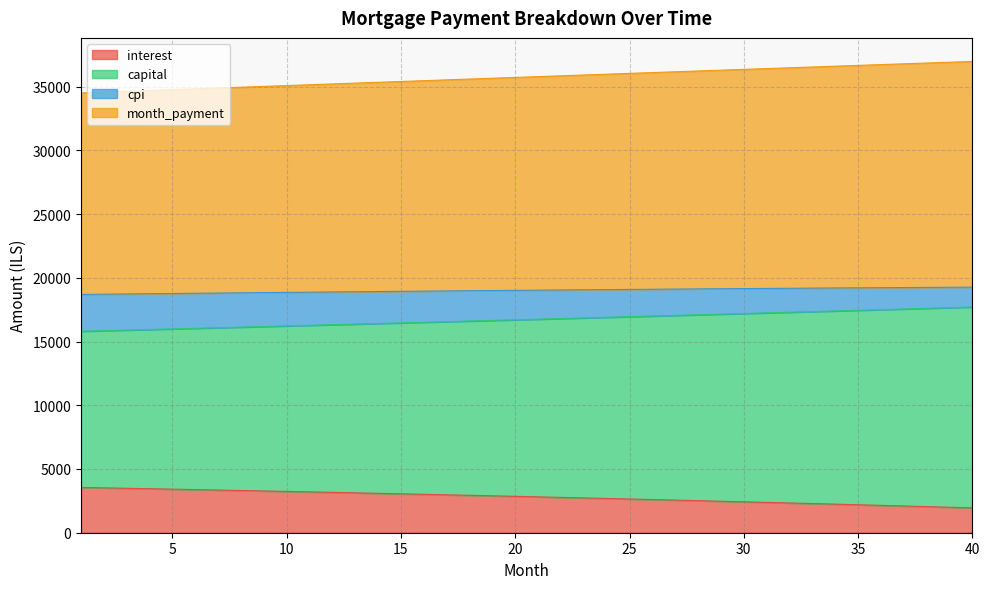

True or false: capital and interest intersect in this chart.

False